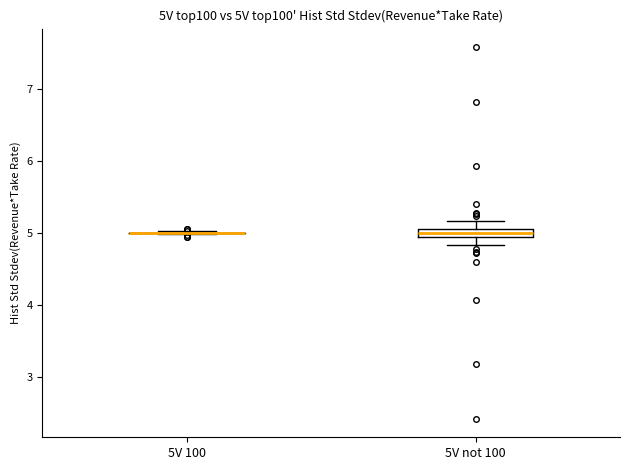

Comparing the boxes themselves (not the whiskers), which one is the tallest?

5V not 100